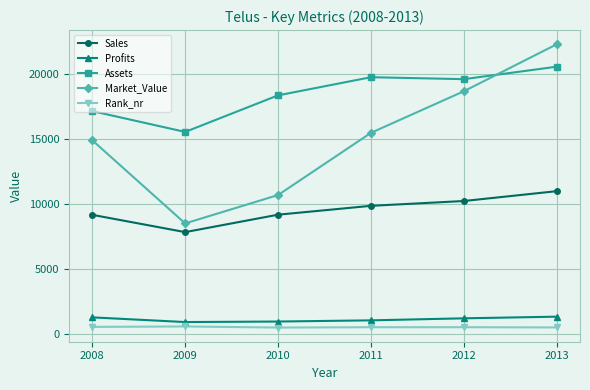

How many series are shown in this chart?

5